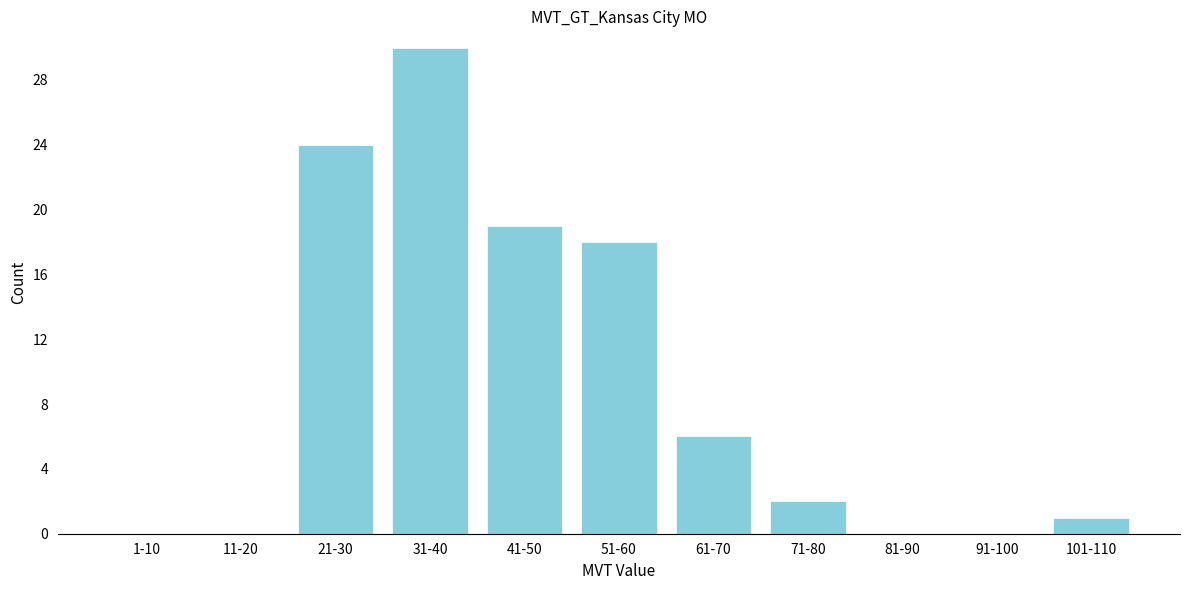

Reading left to right, what are all the values shown in this chart?

1-10=0	11-20=0	21-30=24	31-40=30	41-50=19	51-60=18	61-70=6	71-80=2	81-90=0	91-100=0	101-110=1